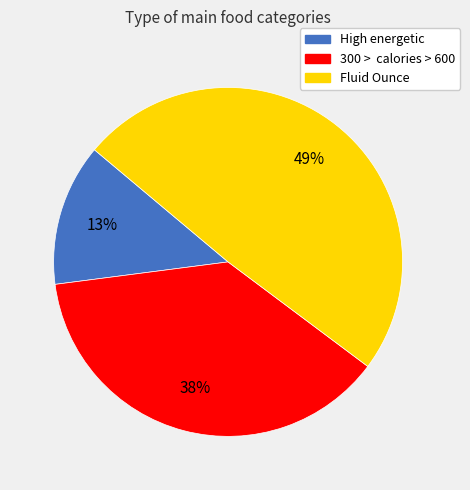

Which has a higher value, 300 > calories > 600 or High energetic?

300 > calories > 600